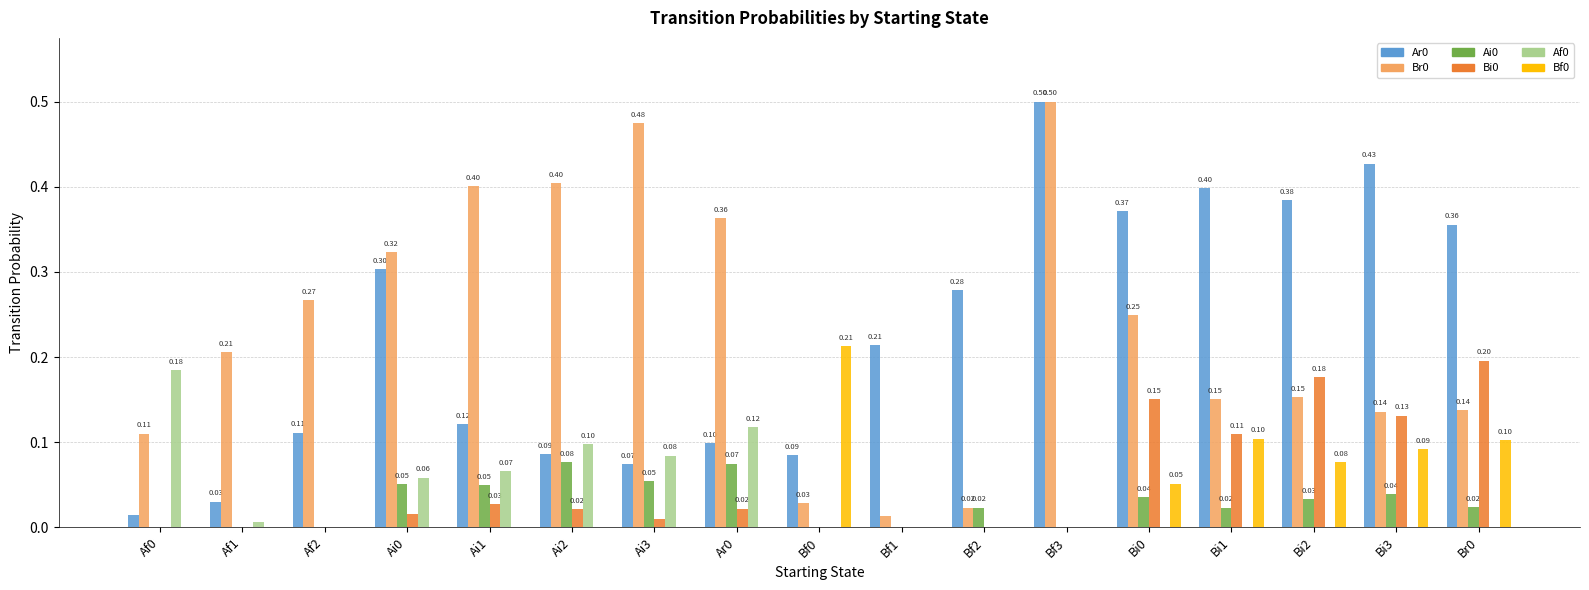

What is the sum of all Ai0 values?

0.5